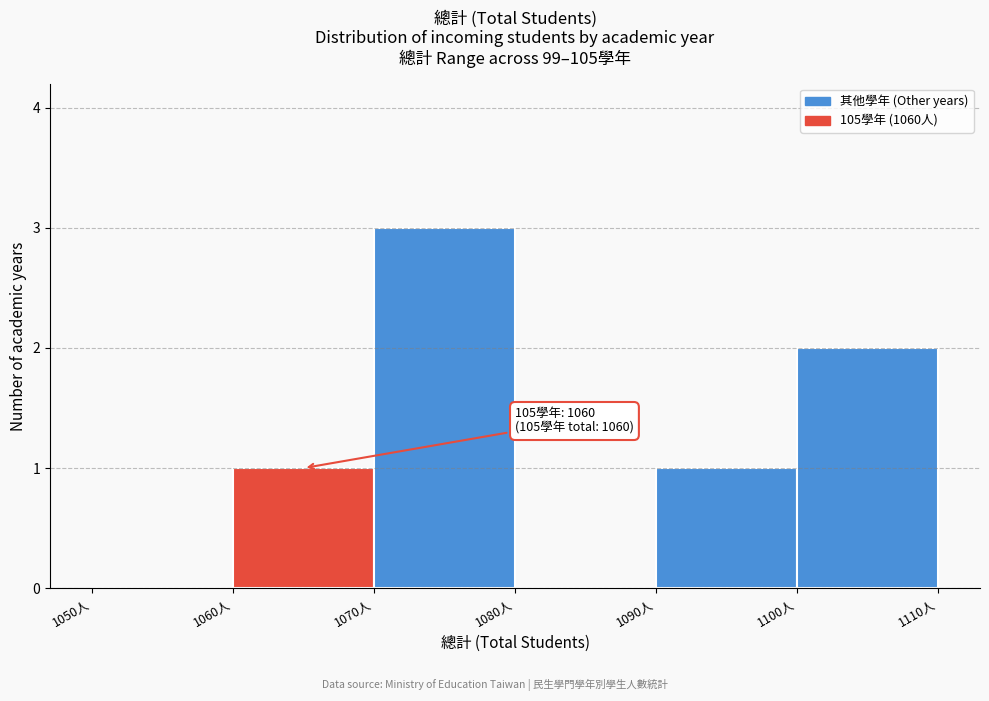

Over which range of the x-axis is the bar tallest?

1070 to 1080